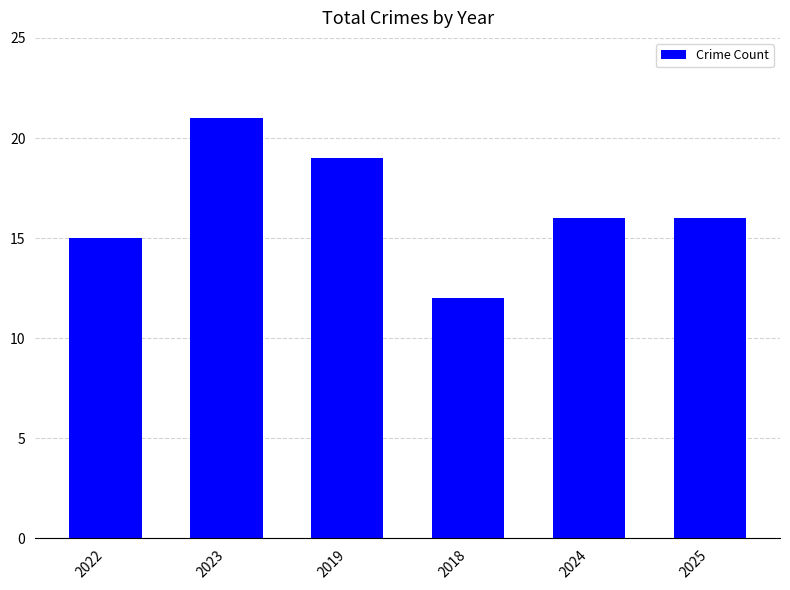

What is the minimum value shown in the chart?

12